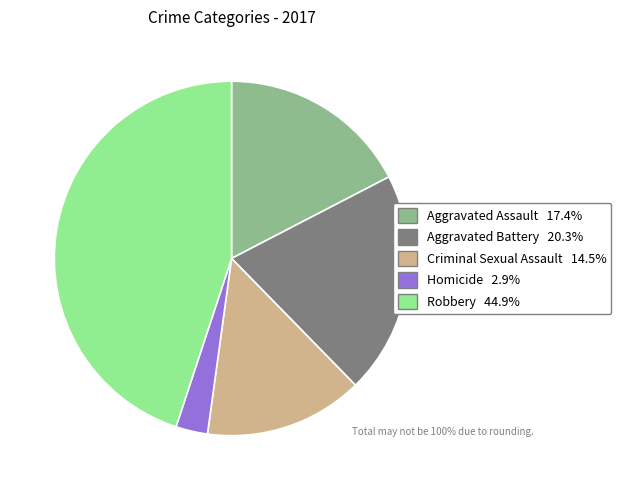

Does Homicide represent more than half of the total?

No